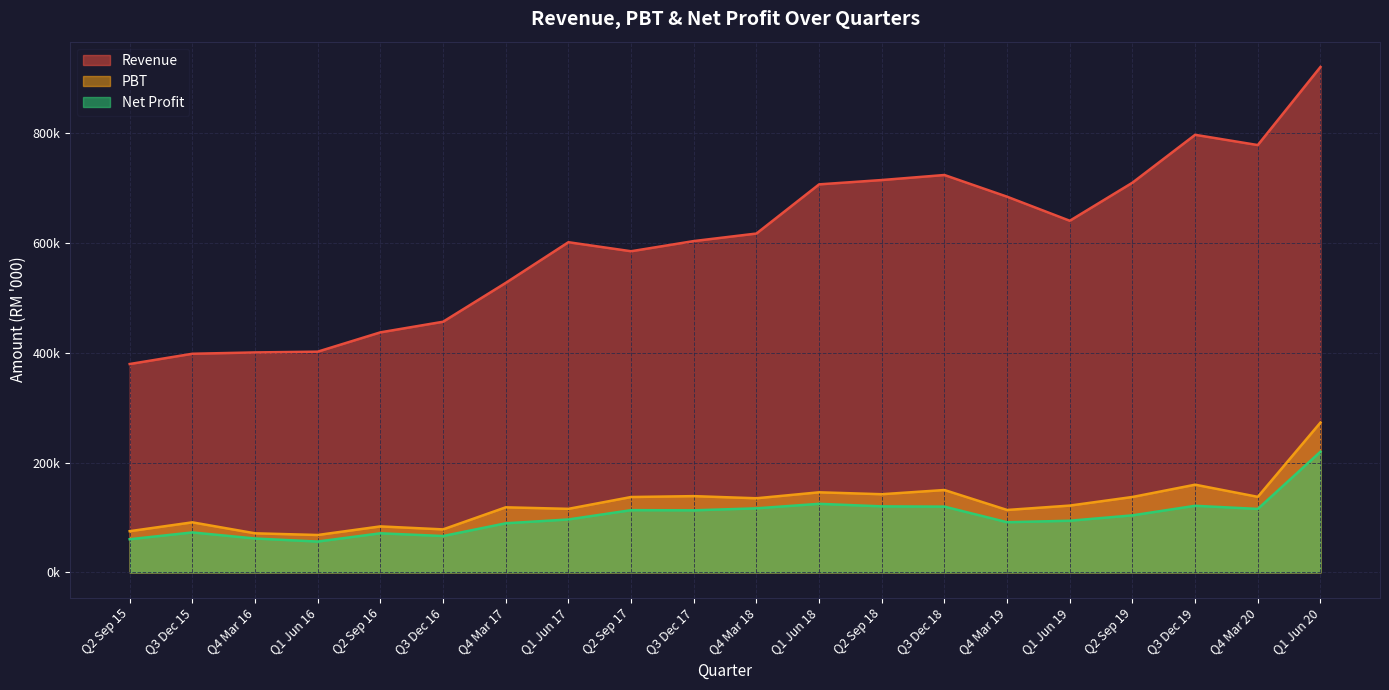

At how many categories does at least one series exceed 382392?

19